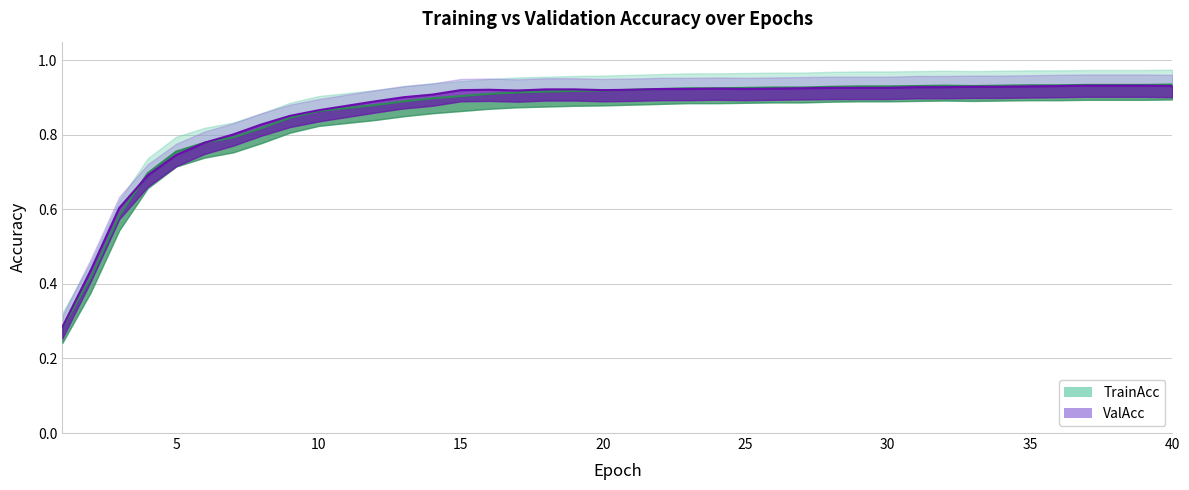

What is the difference between the second highest and minimum values in the TrainAcc series?

0.7